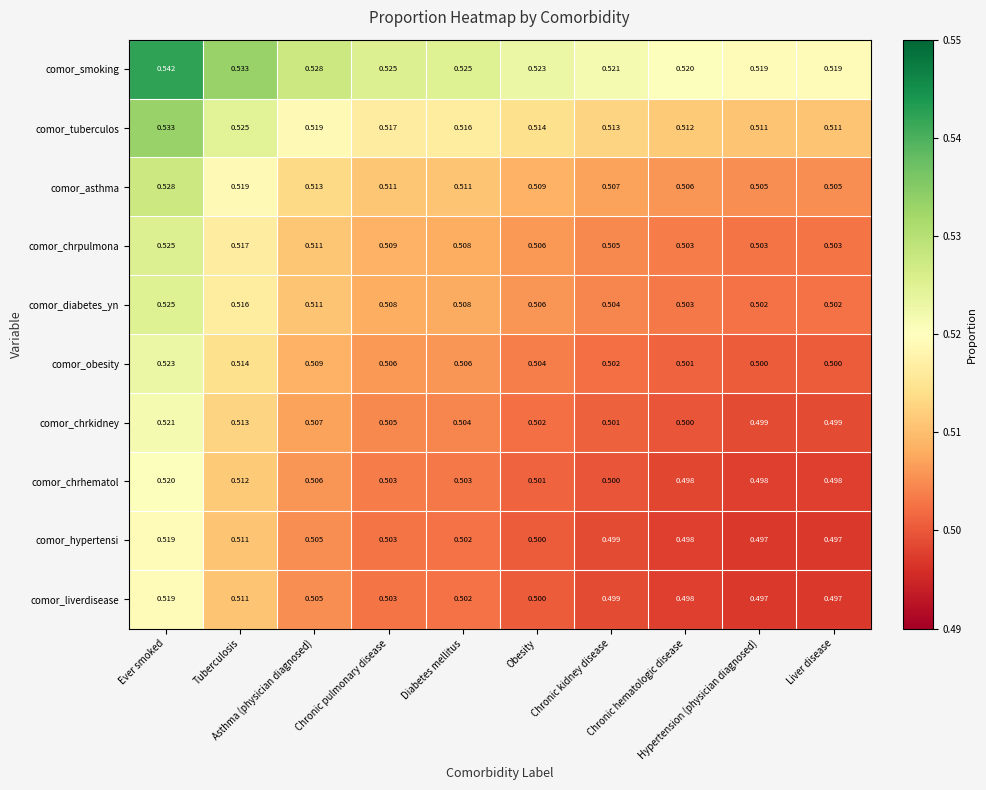

Which series has the largest total across all categories?

comor_smoking